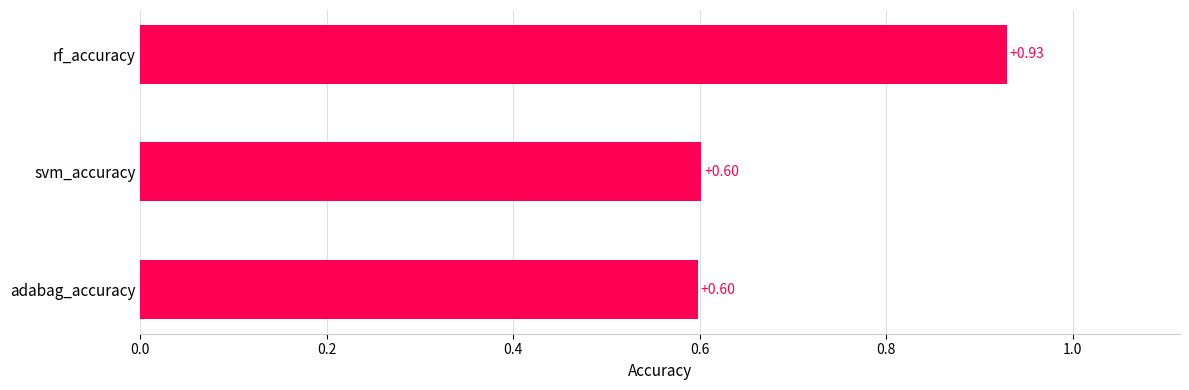

What is the average value?

0.7